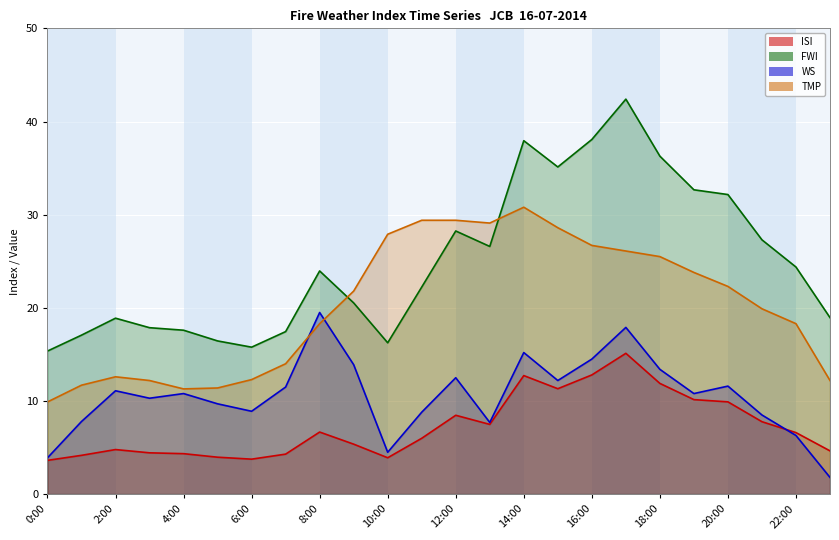

What are all the series names shown in the legend?

ISI, FWI, WS, TMP